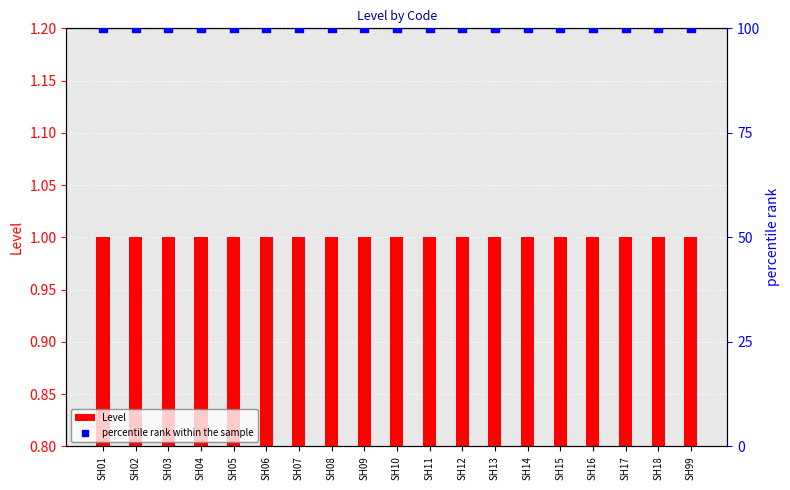

Which series reaches the minimum Y coordinate?

Level